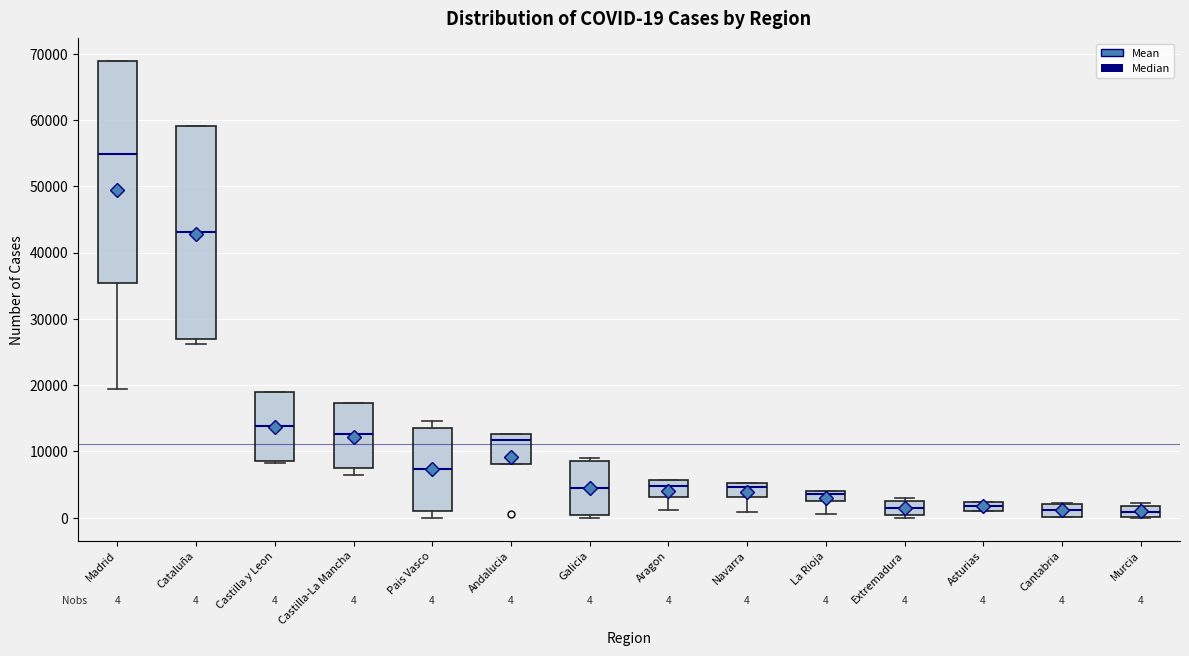

Which box is the tallest, from its lower edge to its upper edge?

Madrid